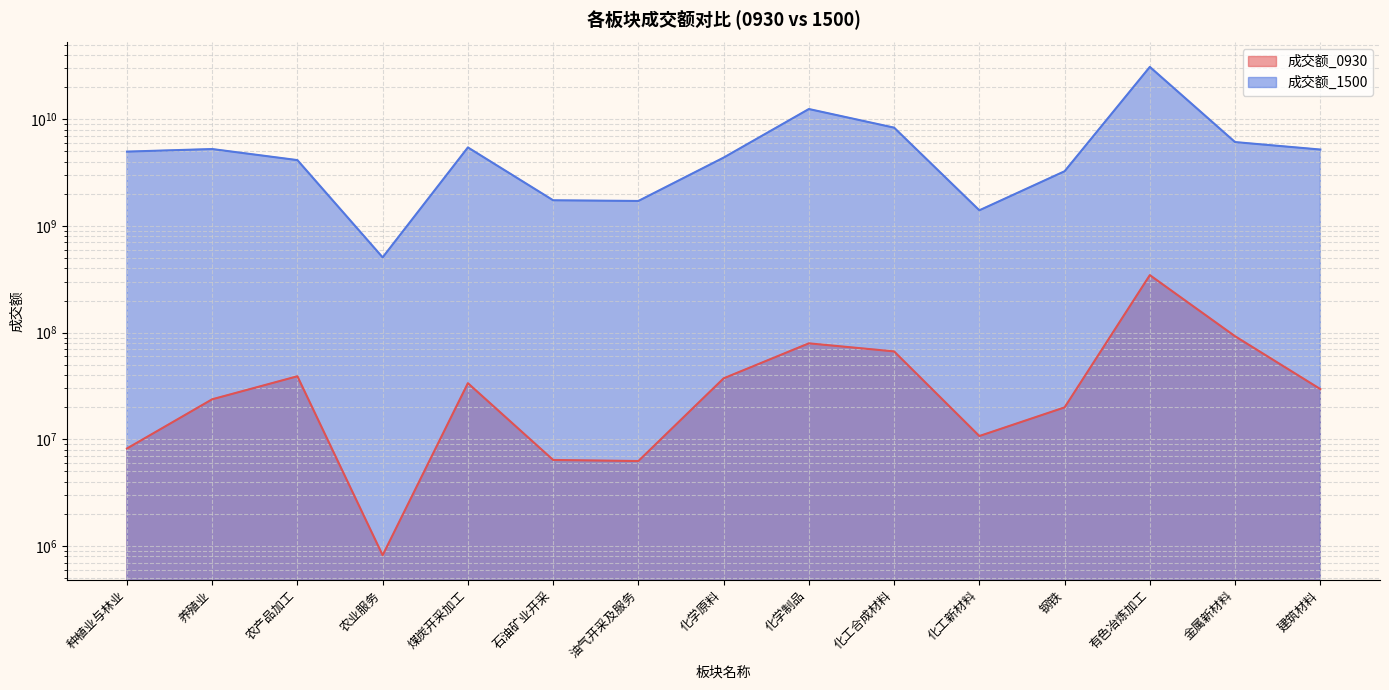

What is the label of the 3rd point from the left?

农产品加工